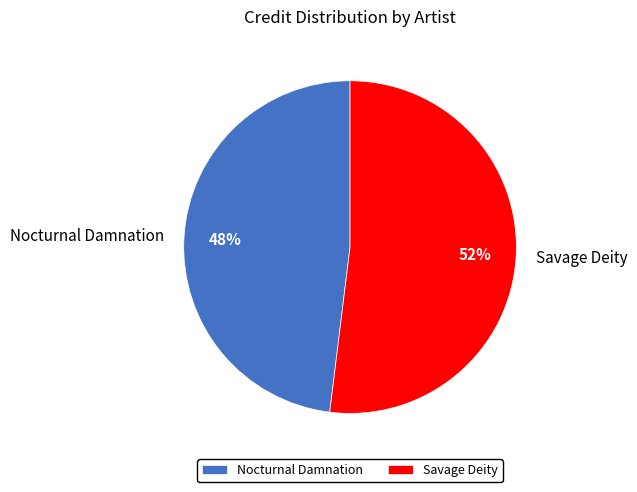

Combined, do Nocturnal Damnation and Savage Deity account for over 50%?

Yes